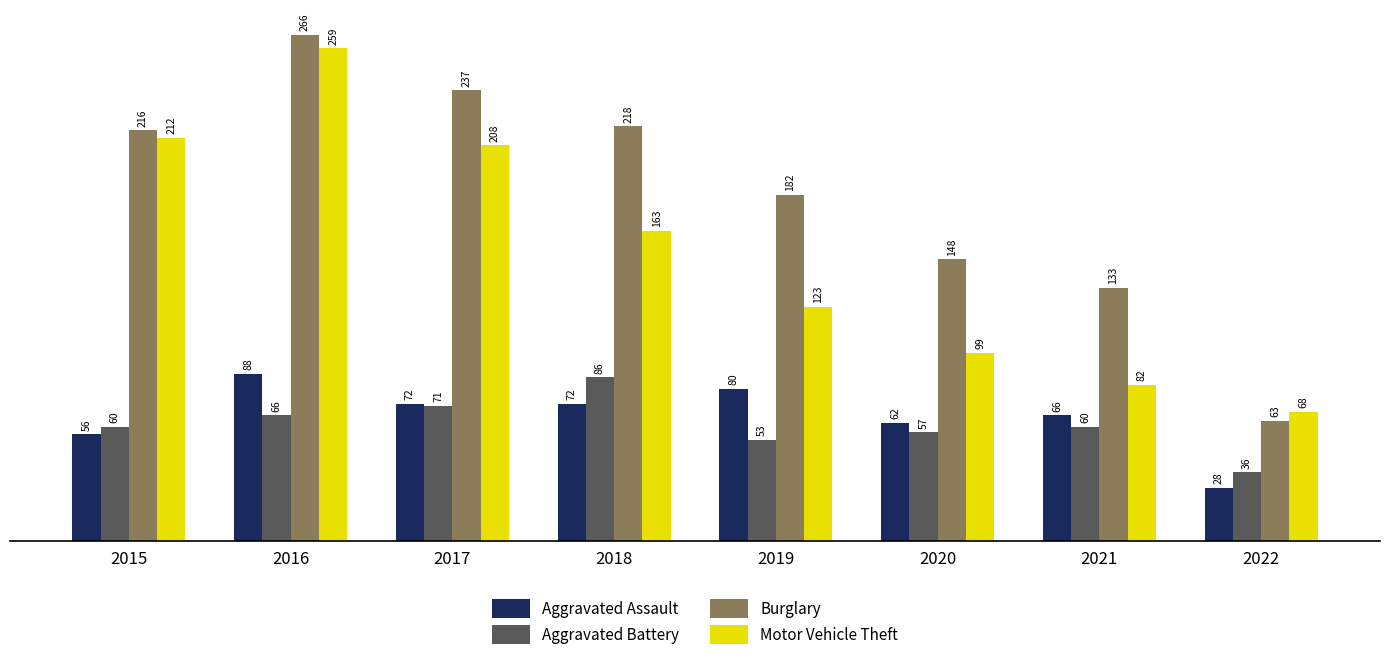

At which label does Motor Vehicle Theft reach its minimum?

2022